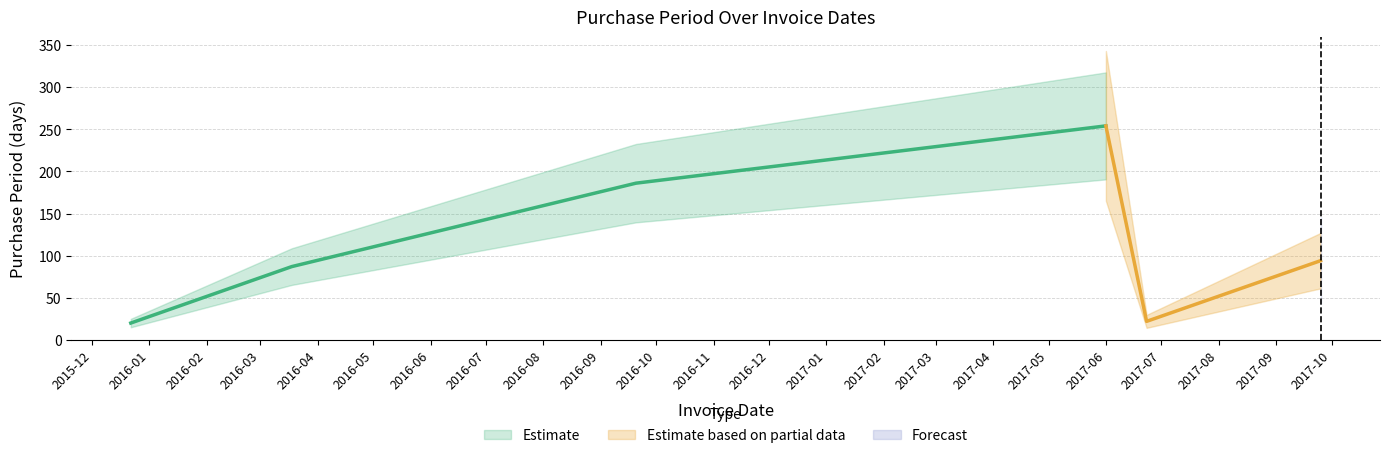

List the labels in order of value, largest first.

2017-06-01, 2016-09-20, 2017-09-25, 2016-03-18, 2017-06-23, 2015-12-22